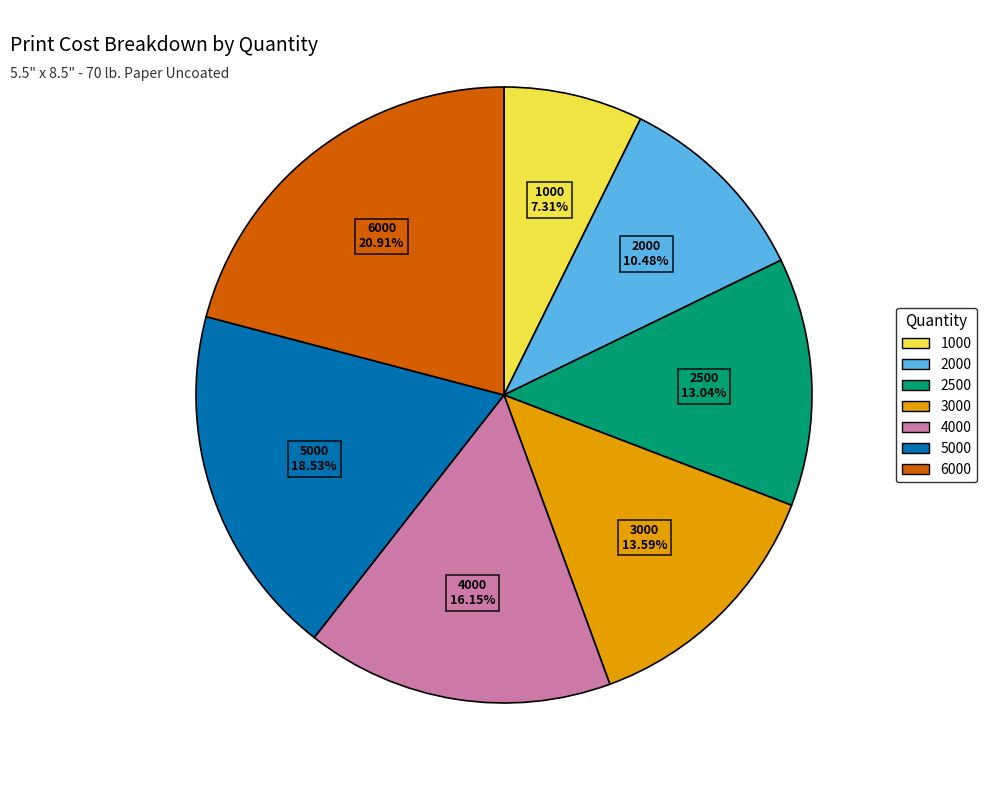

Is there a majority slice in this chart?

No